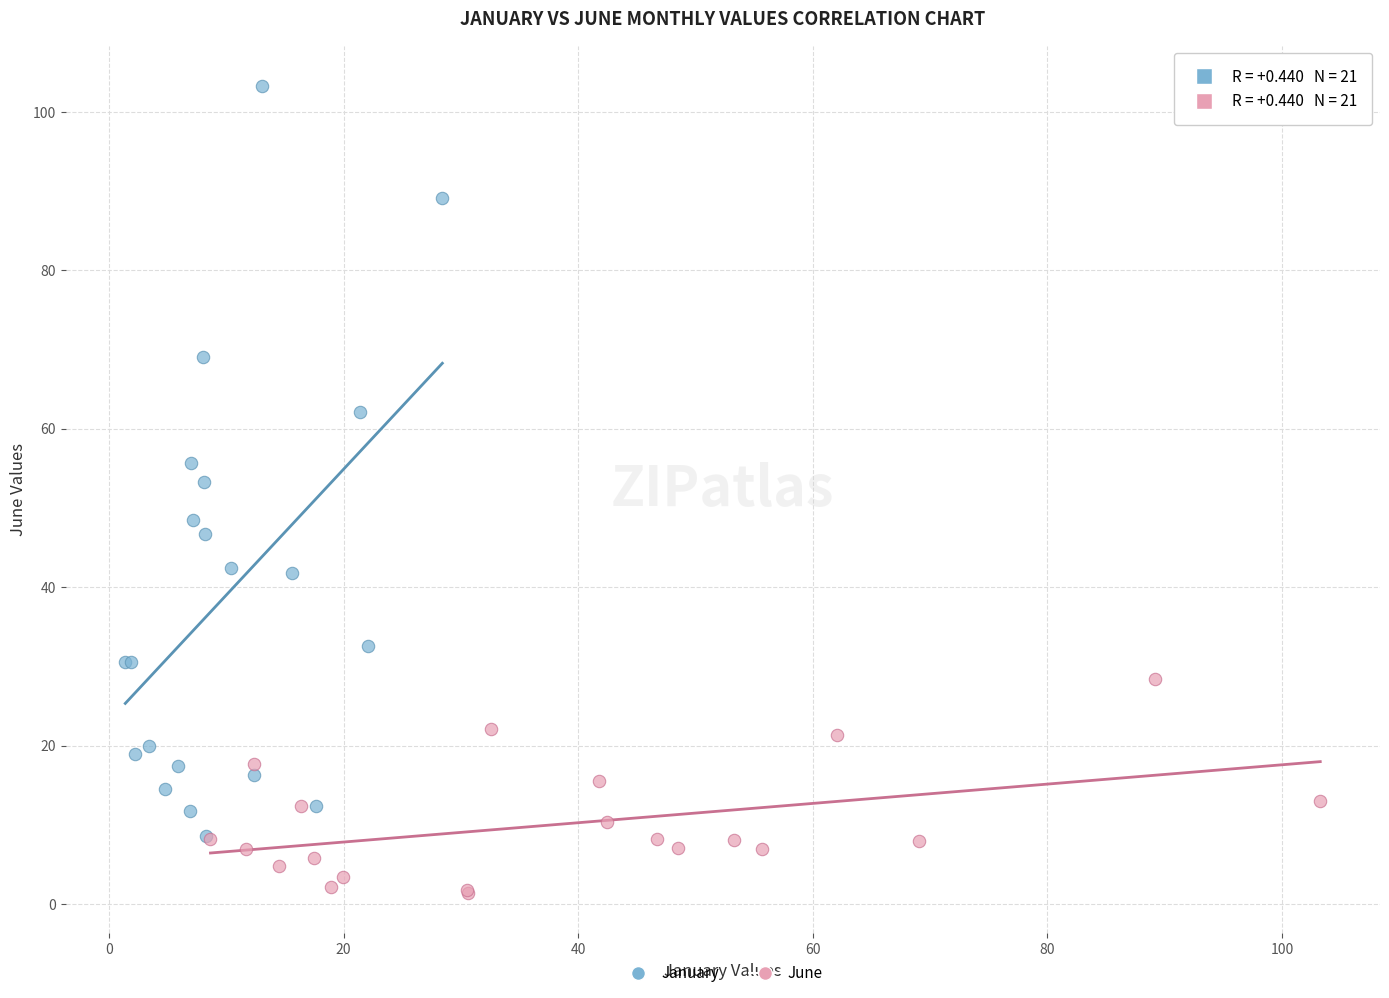

Which series has the widest spread of Y values?

January